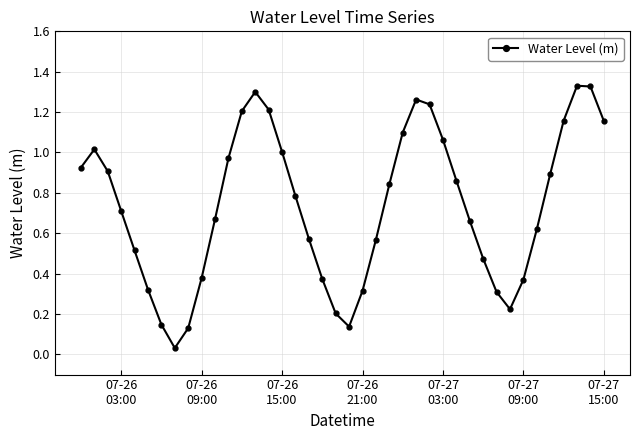

True or false: there are more than 2 points higher than both neighbors.

True